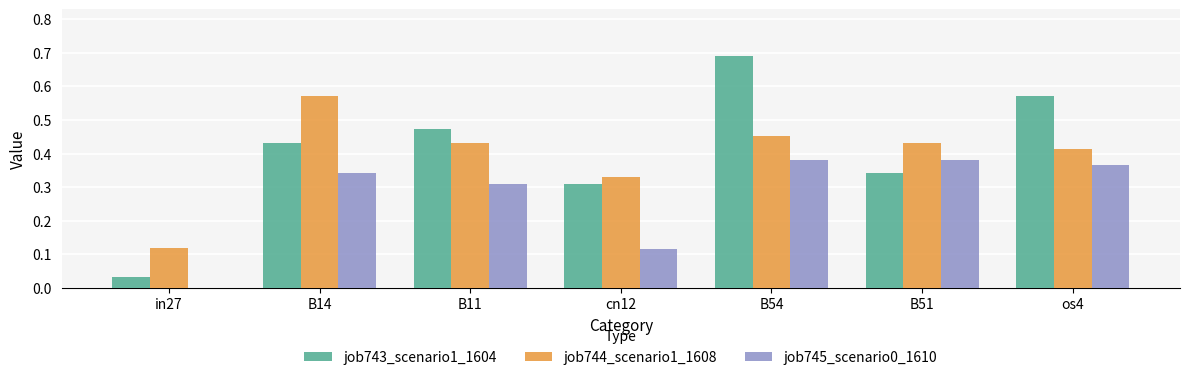

What is the sum of all job745_scenario0_1610 values?

1.9